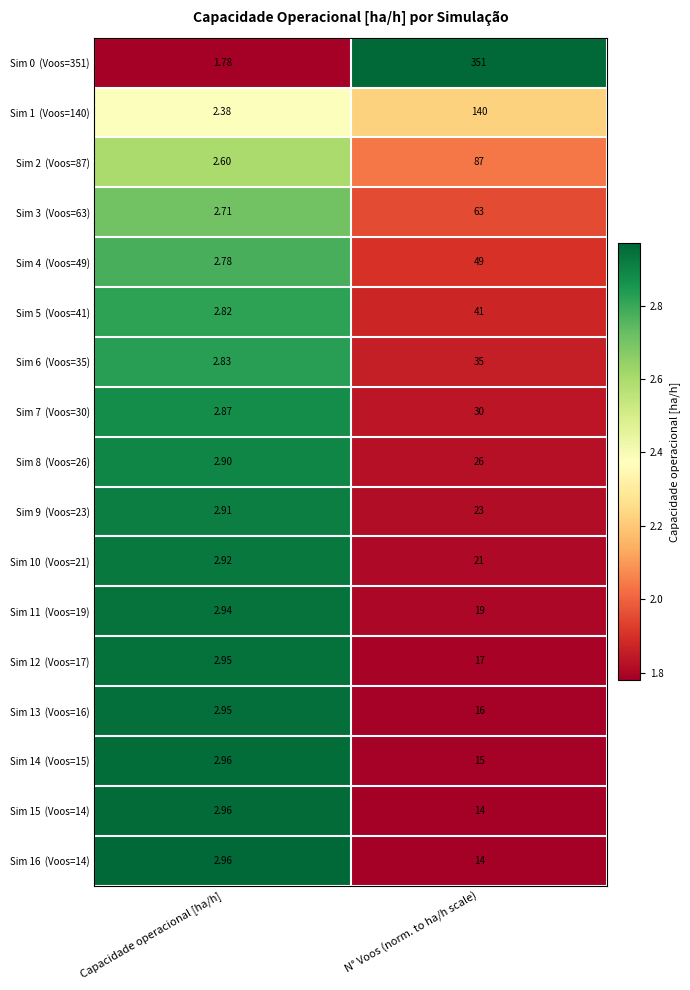

Which category has the highest value across all series?

N° Voos (norm. to ha/h scale)